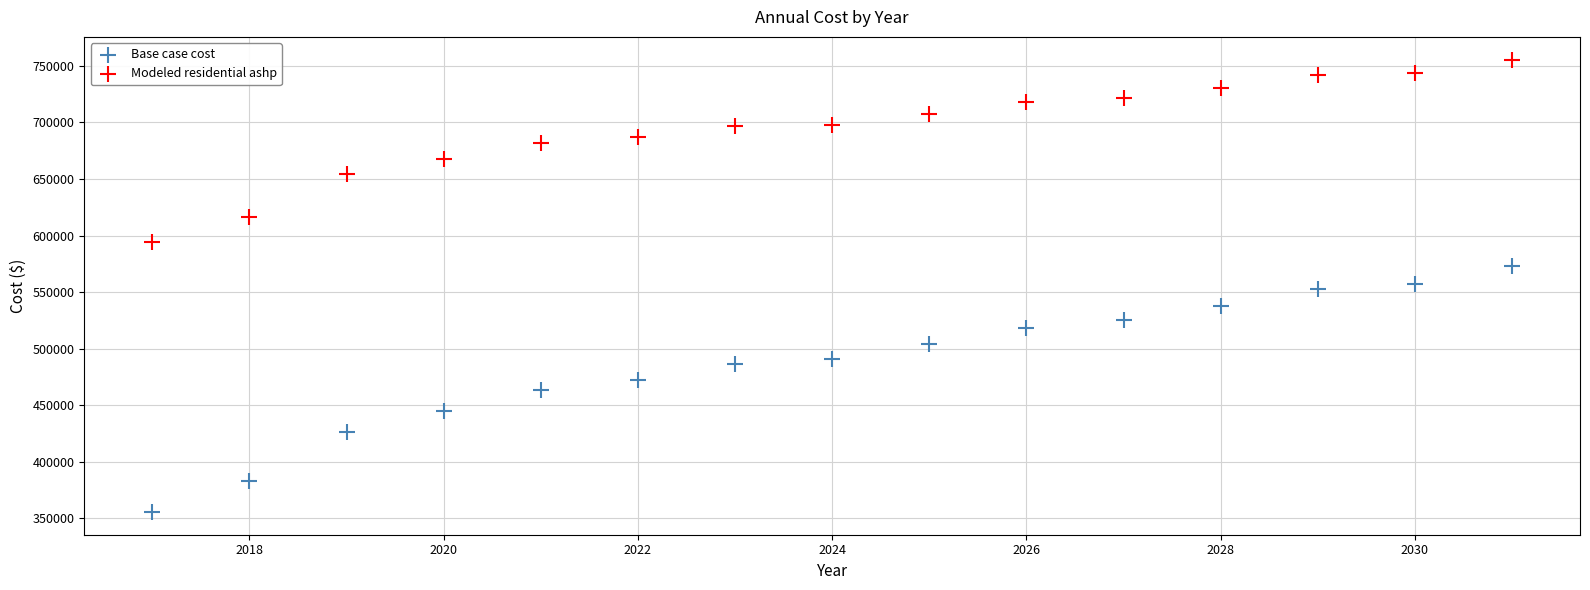

Which series has the widest spread of Y values?

Base case cost